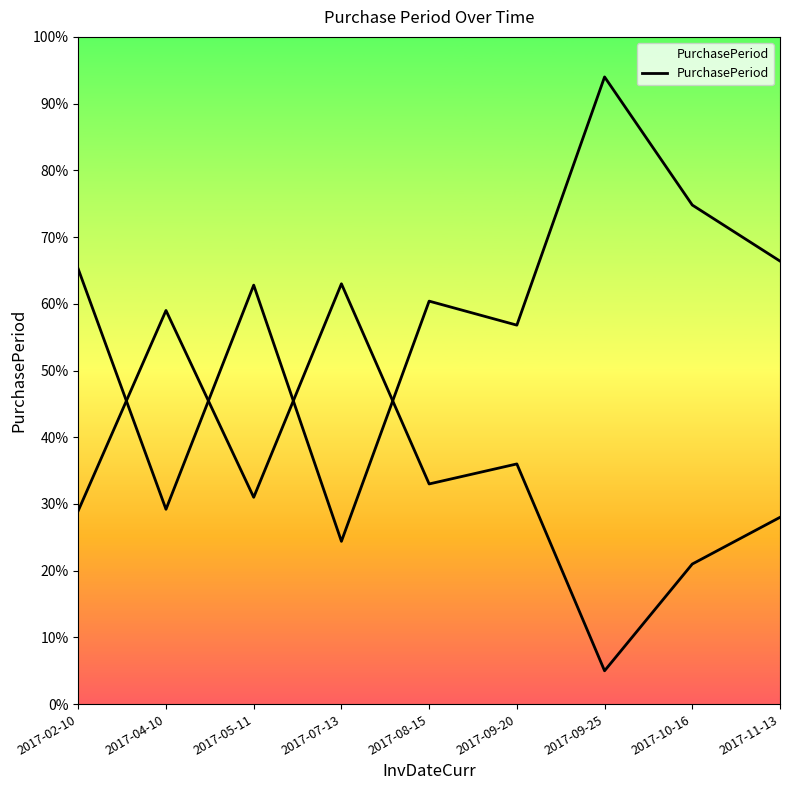

True or false: there are more than 2 points higher than both neighbors.

True